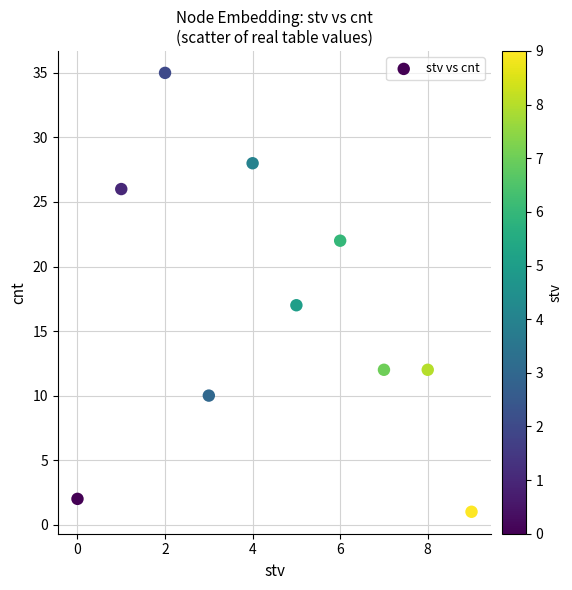

What is the range of Y values (max minus min)?

34